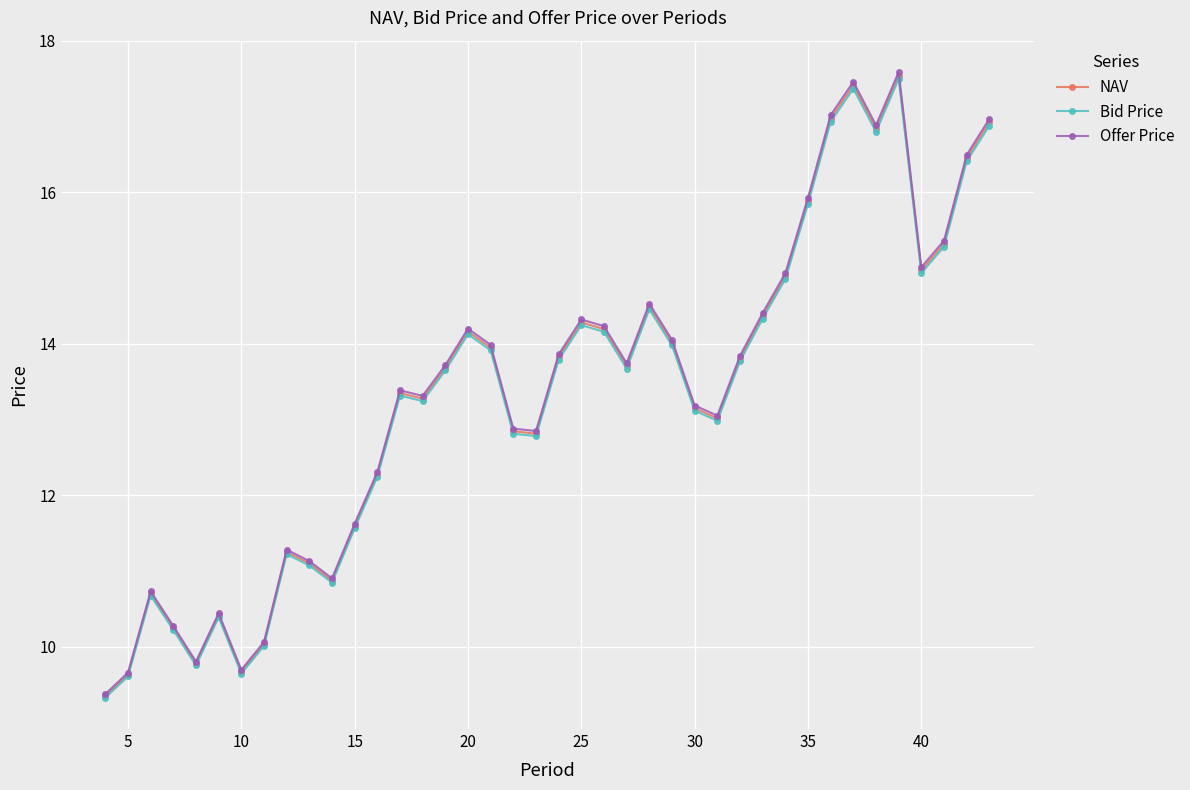

List the series in order of their overall mean, lowest first.

Bid Price, NAV, Offer Price